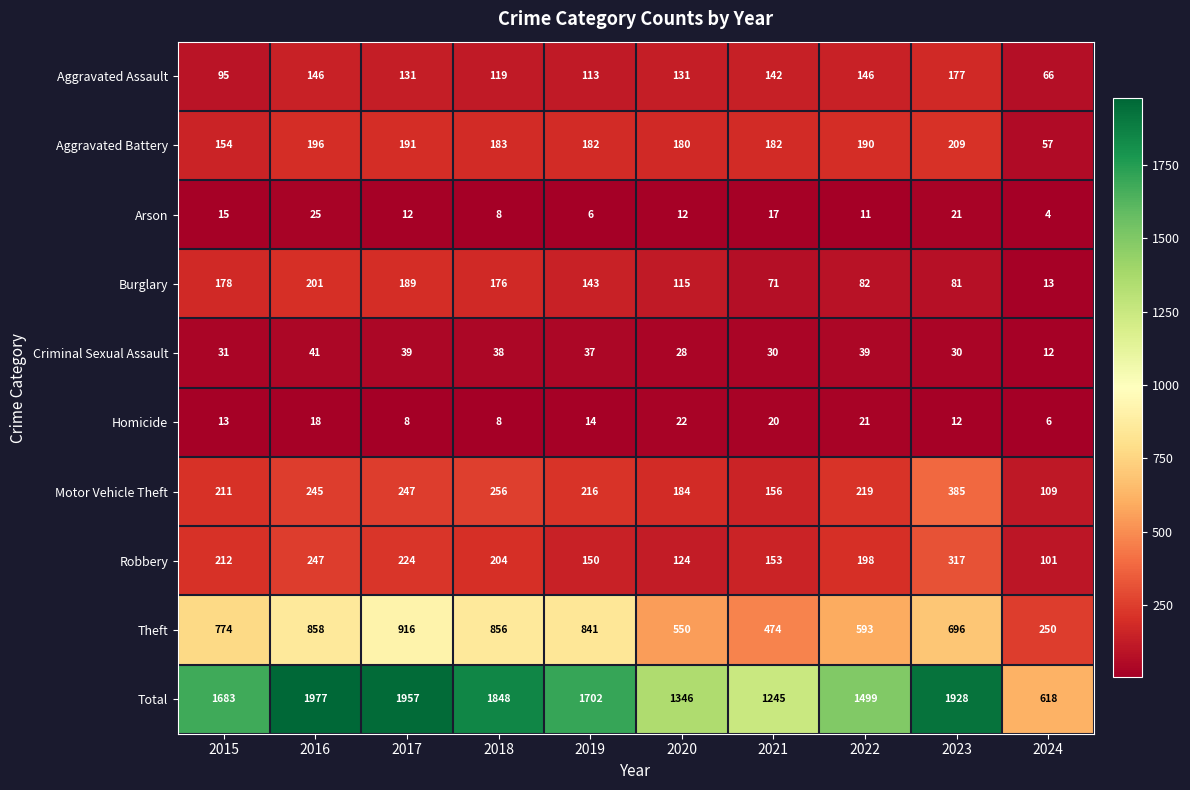

Which series has the largest total across all categories?

Total